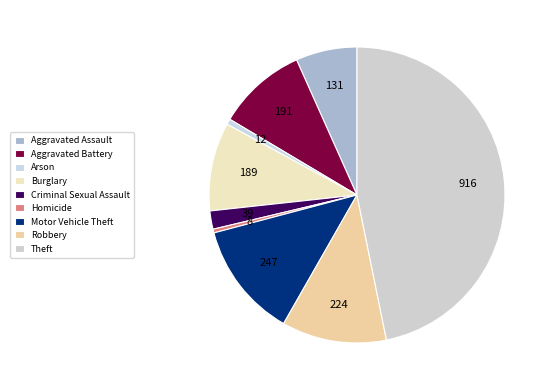

Rank the categories by value from lowest to highest.

Homicide, Arson, Criminal Sexual Assault, Aggravated Assault, Burglary, Aggravated Battery, Robbery, Motor Vehicle Theft, Theft